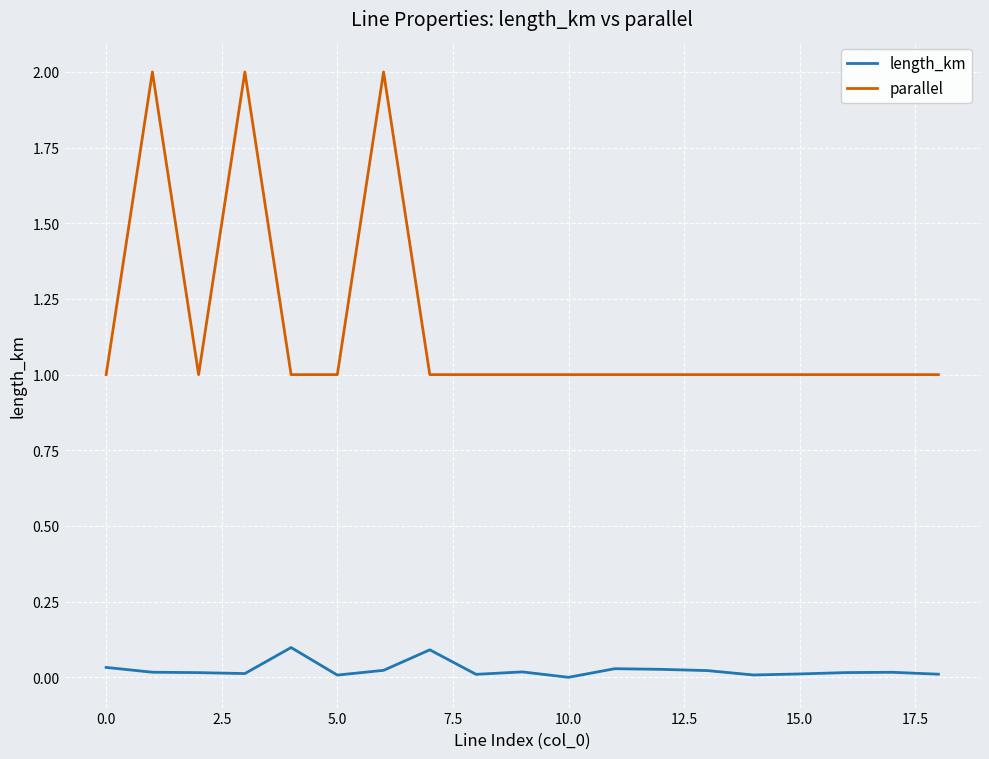

List the series in order of their peak value, highest first.

parallel, length_km